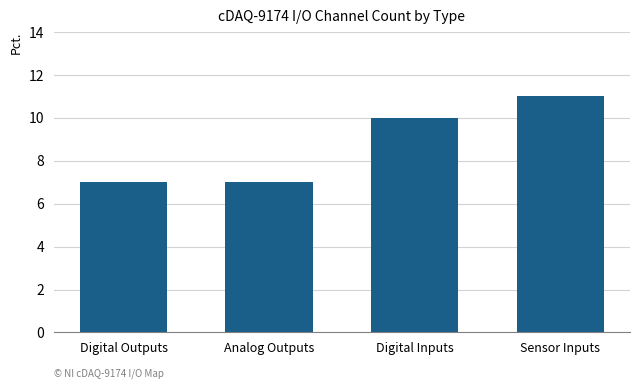

What position from the left is Digital Outputs?

1